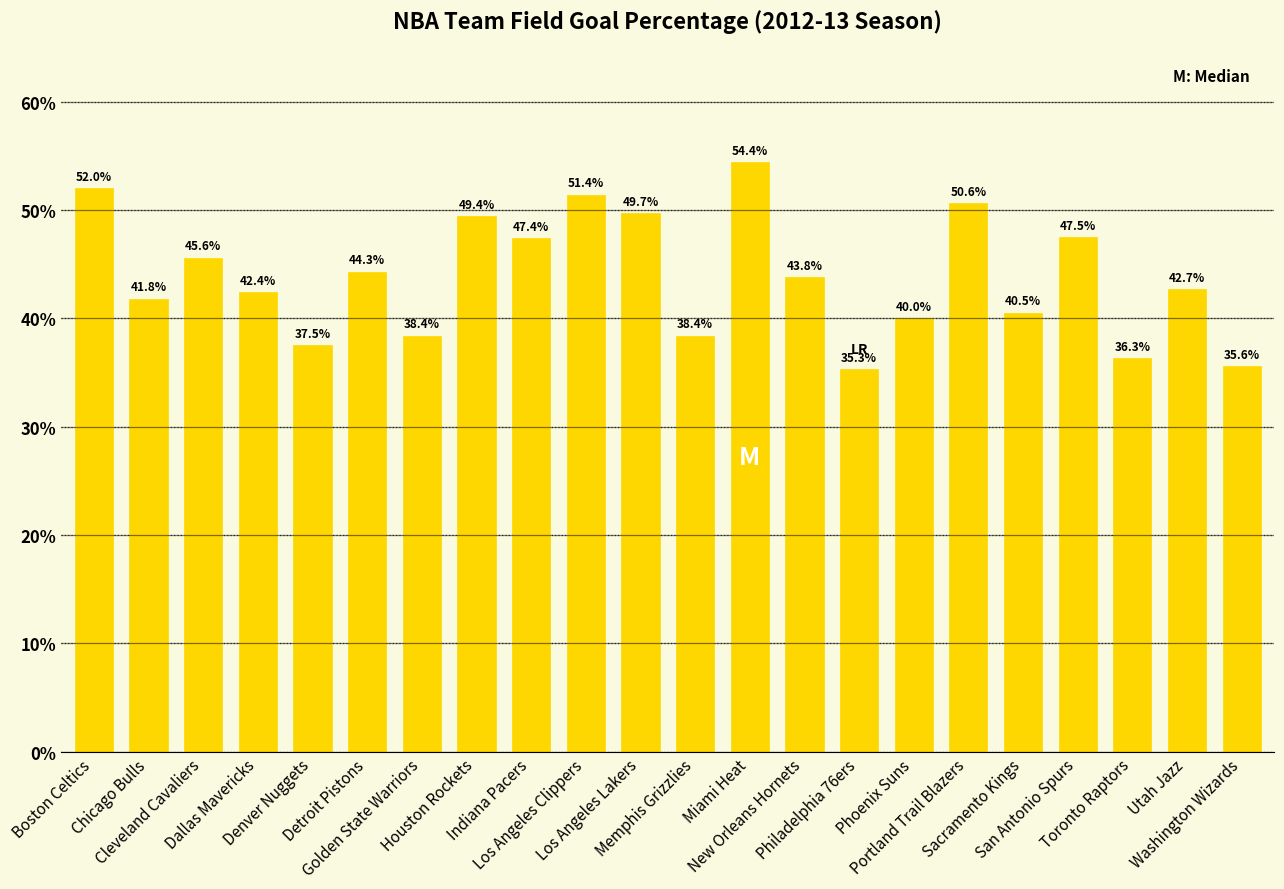

Does the chart contain any negative values?

No